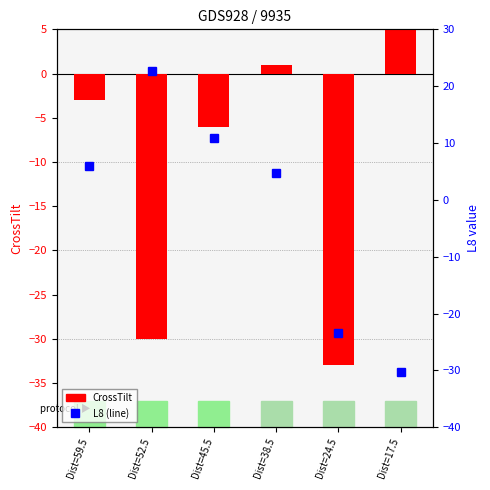

What is the average value of the L8 series?

-1.6